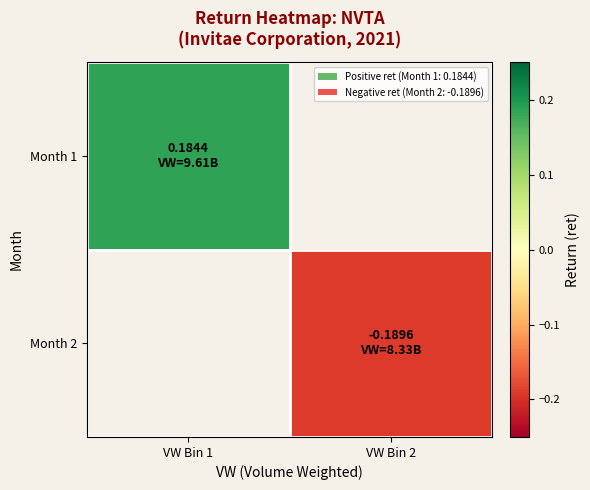

Is the value of Month 2 at VW Bin 1 greater than the value of Month 1 at VW Bin 1?

No